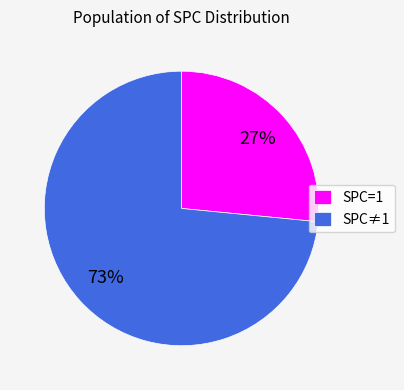

Count the number of slices in the pie.

2